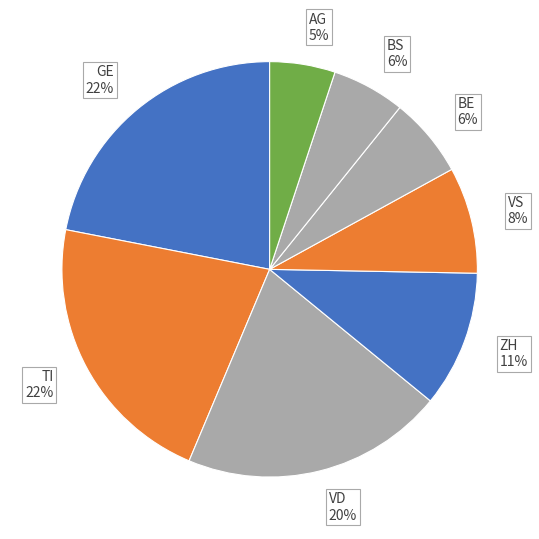

Combined, do ZH 11% and VS 8% account for over 50%?

No